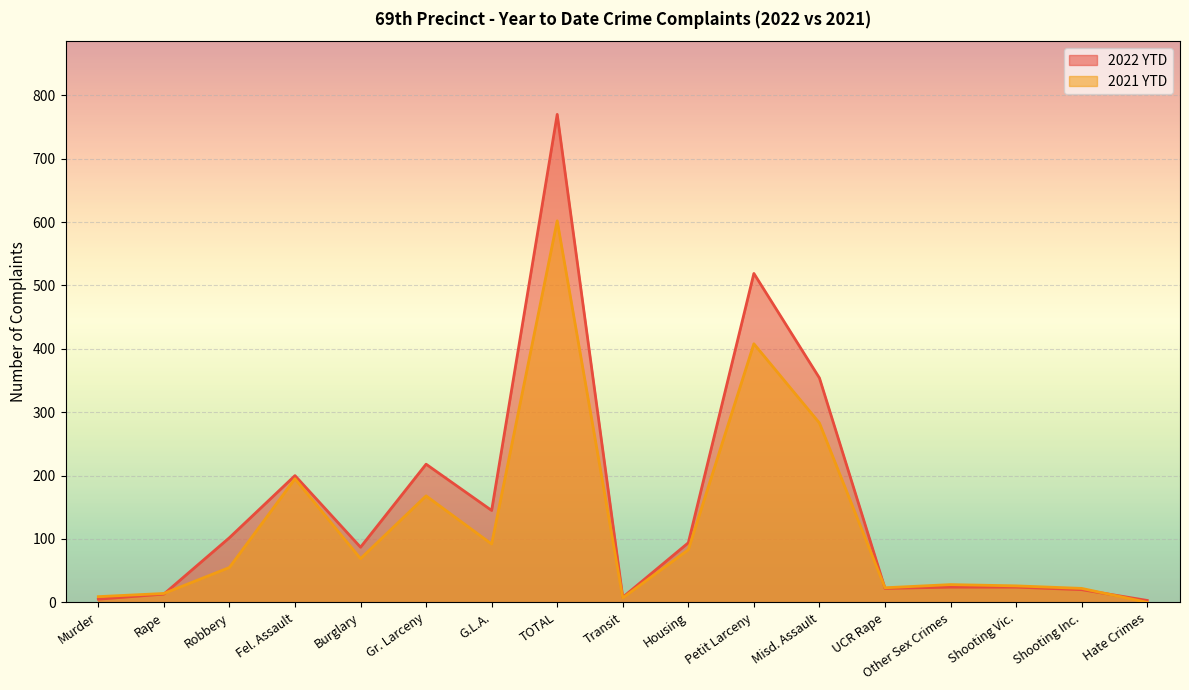

What is the value of the 2022 YTD point at the 7th from the left?

145